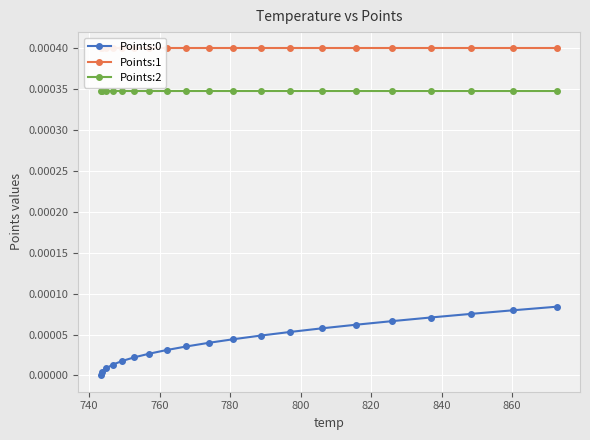

True or false: Points:0 and Points:2 intersect in this chart.

False